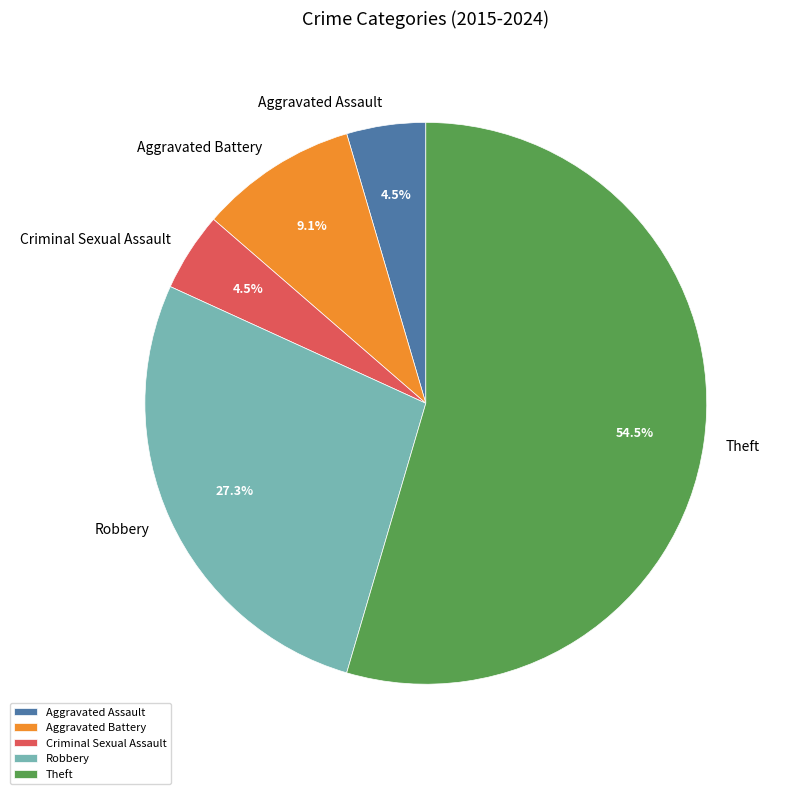

Combined, do Theft and Aggravated Battery account for over 50%?

Yes